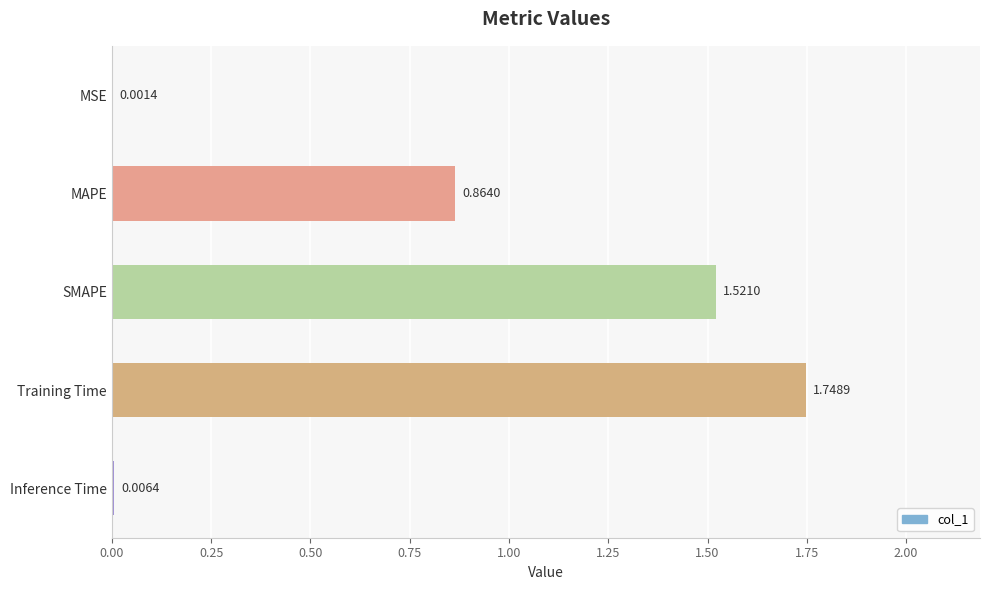

What is the ratio of the value at Training Time to the value at SMAPE?

1.1